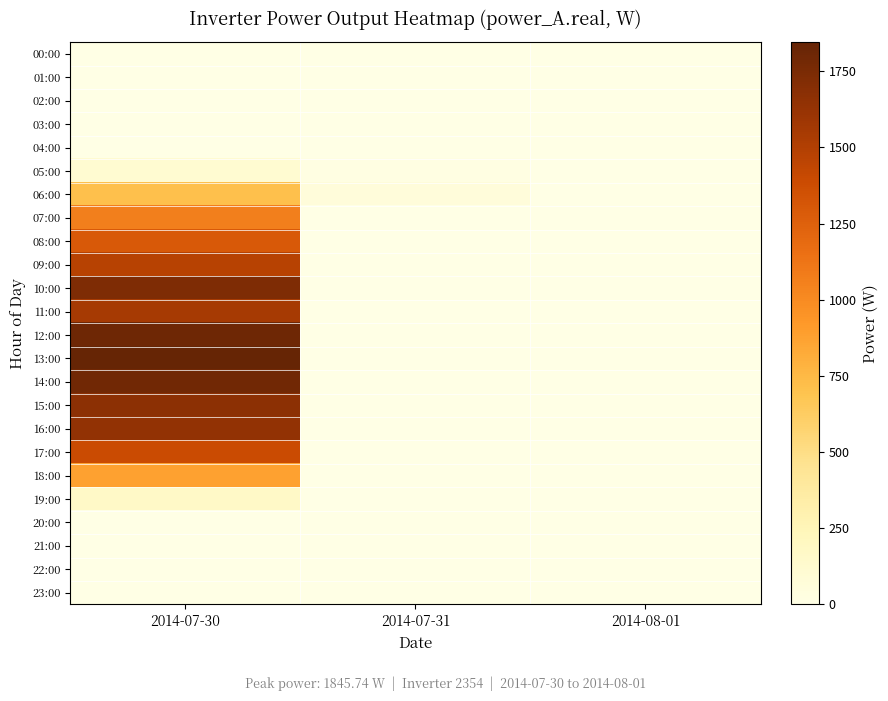

How many data points does each series have?

3